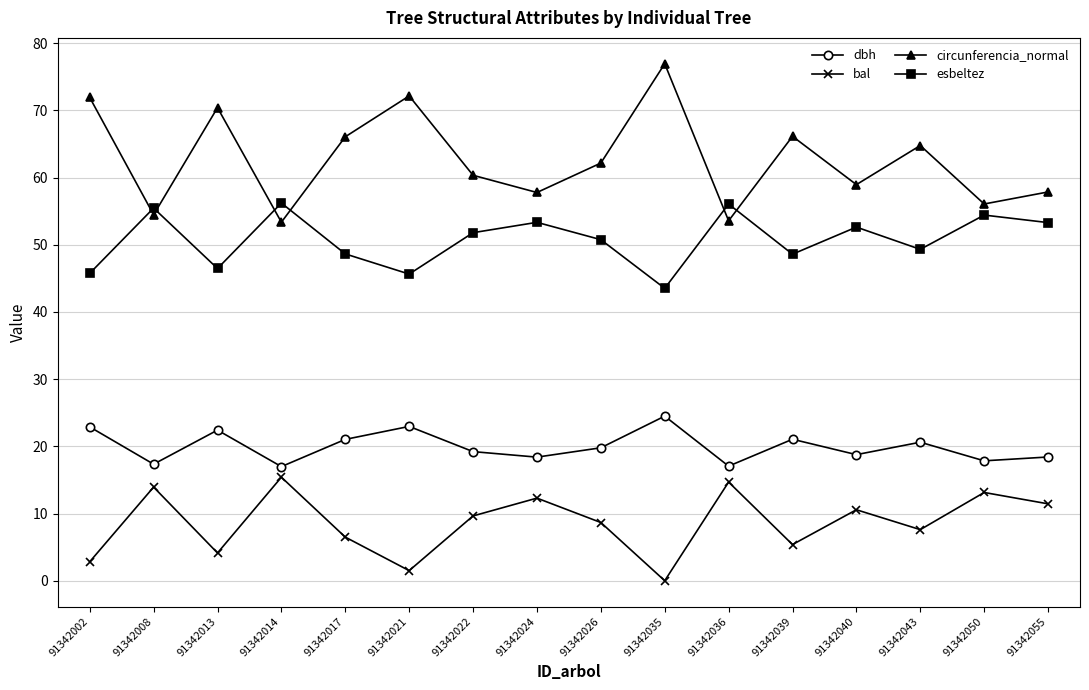

What value does the esbeltez series have at 91342035?

43.5